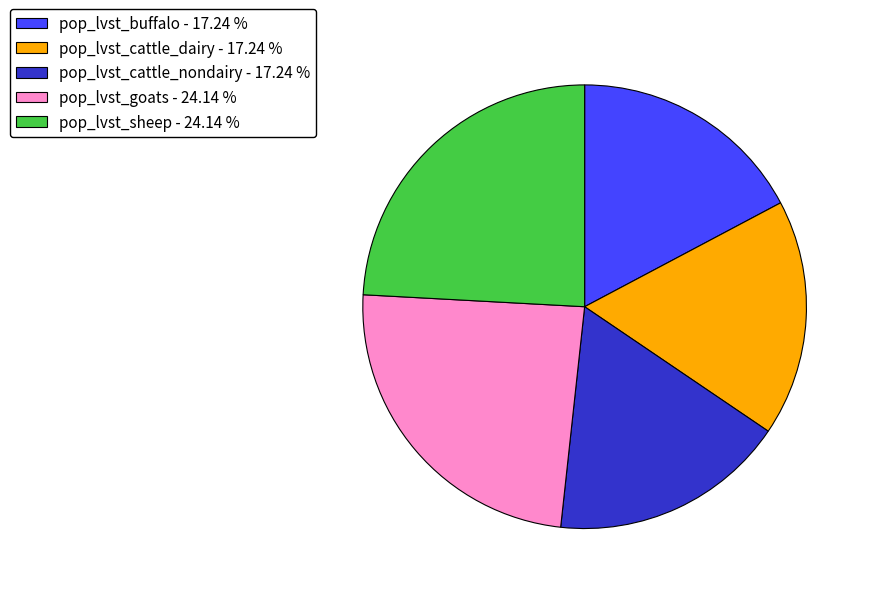

Do pop_lvst_cattle_dairy - 17.24 % and pop_lvst_cattle_nondairy - 17.24 % together represent more than half of the pie?

No